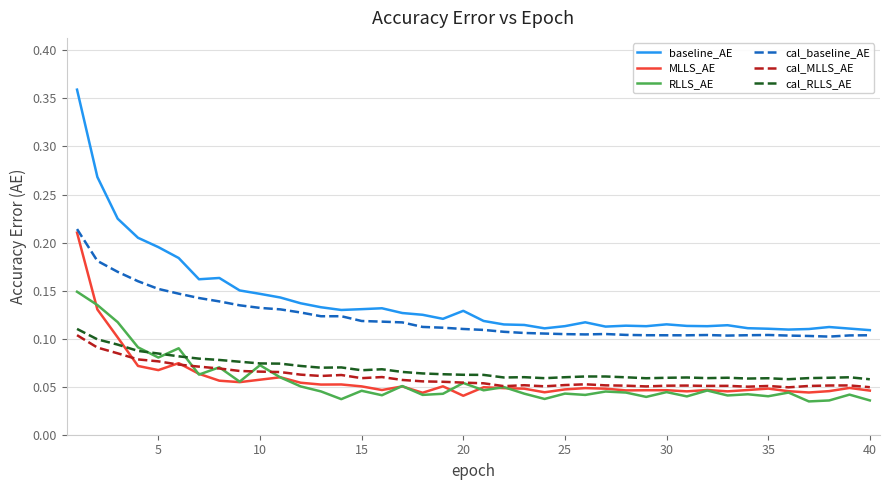

Which series has the widest spread of values?

baseline_AE